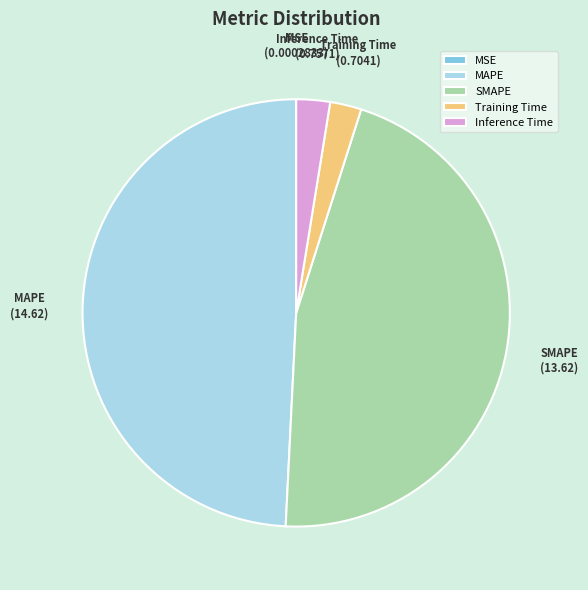

Is Training Time the majority of the pie?

No